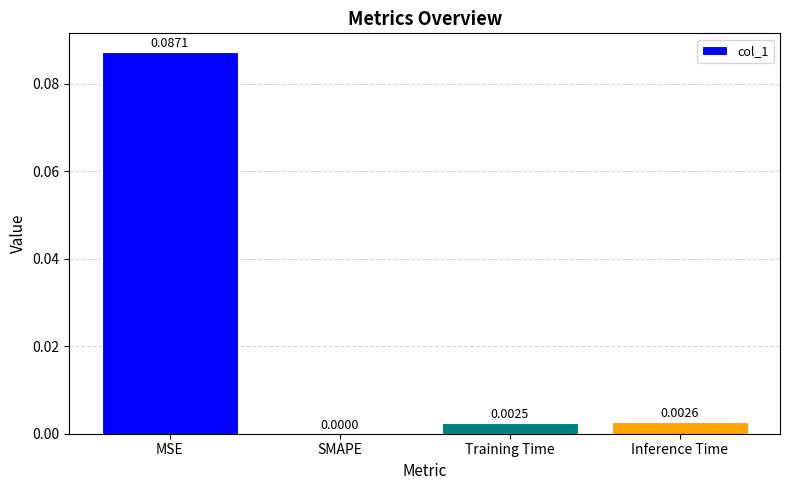

Which has a higher value, SMAPE or Training Time?

Training Time